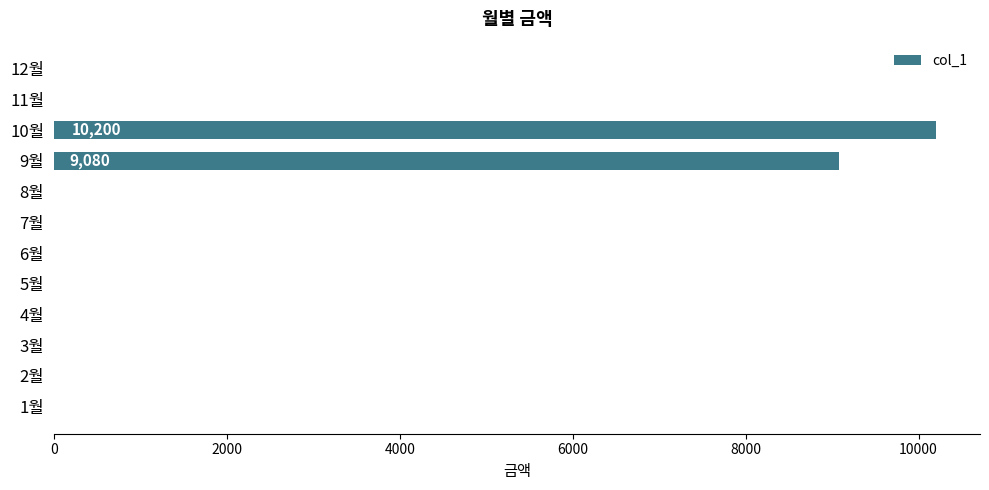

What is the maximum value shown in the chart?

10200